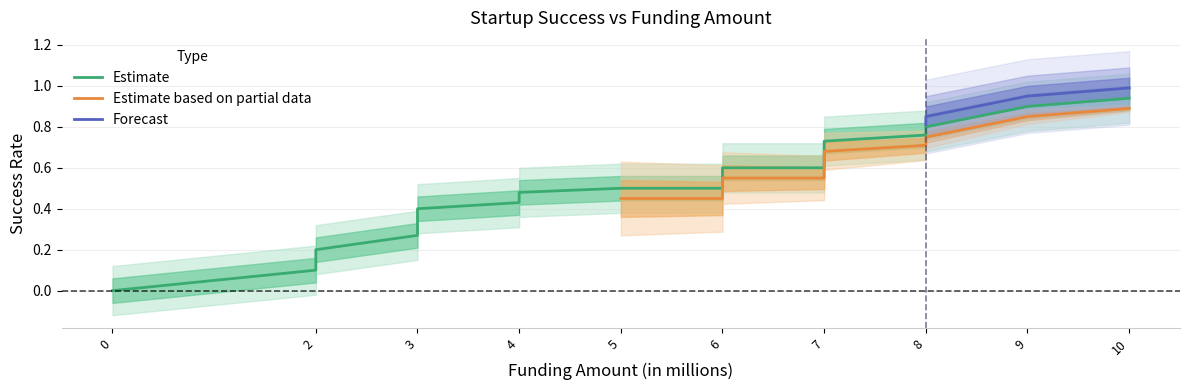

Between 3 and 6, which series saw the biggest shift?

Estimate based on partial data